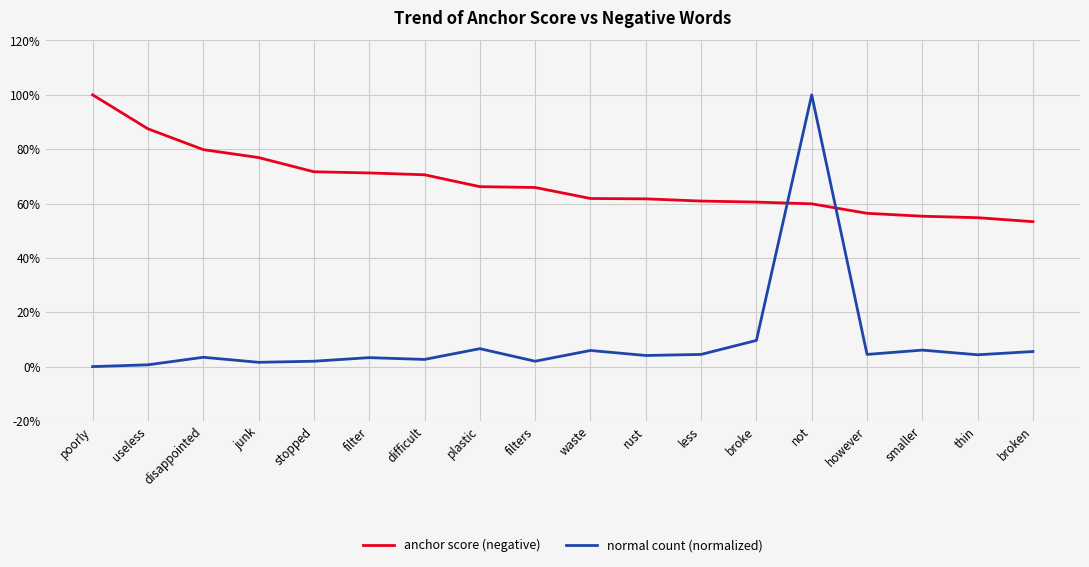

What are all the series names shown in the legend?

anchor score (negative), normal count (normalized)